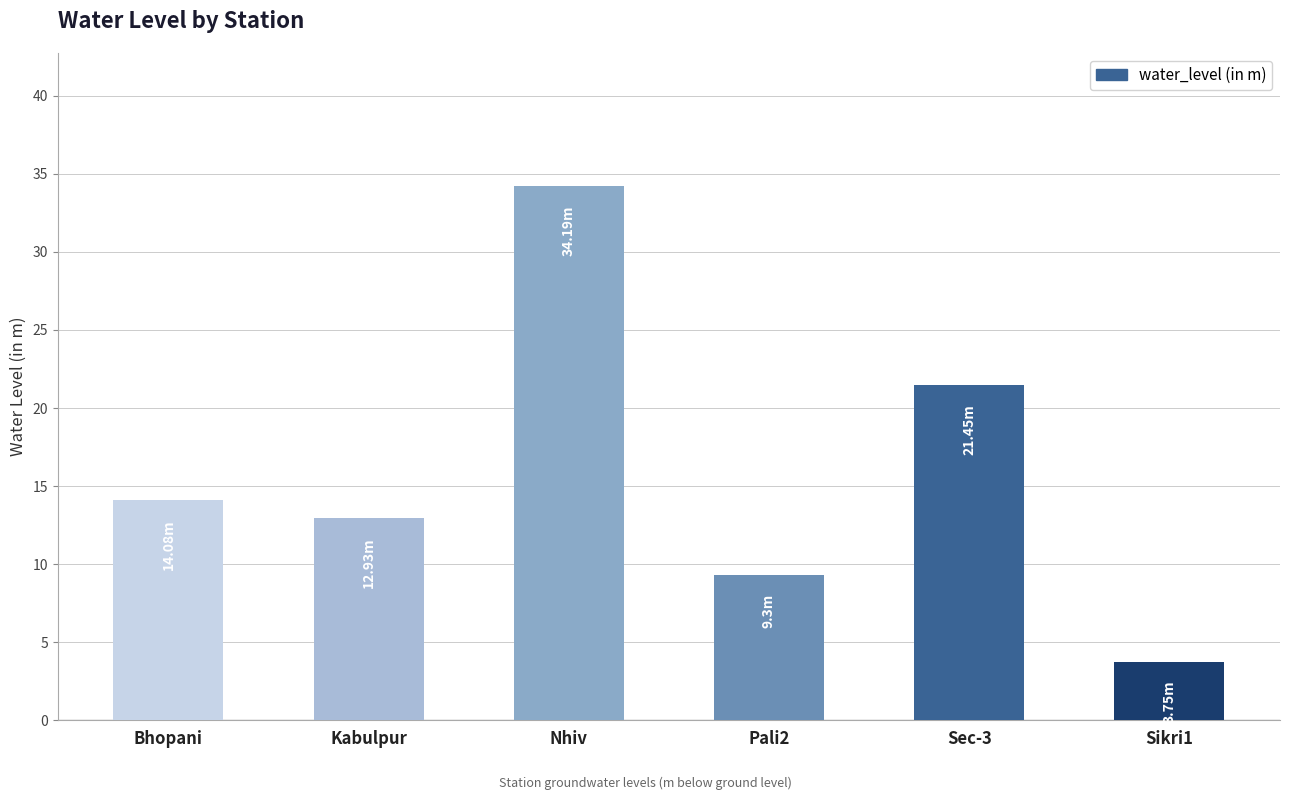

True or false: the data shows 14.3 at Sec-3.

False